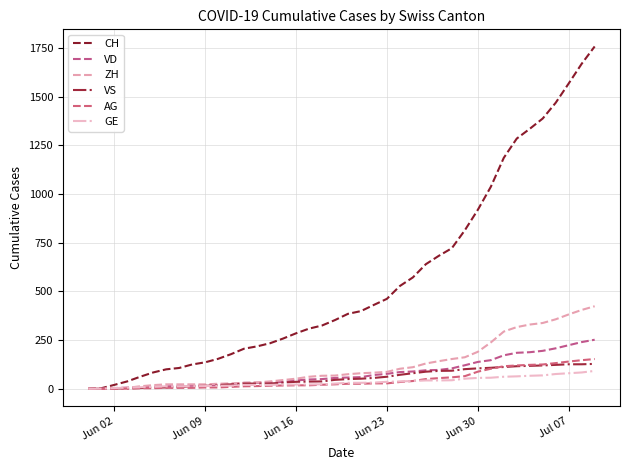

What are all the series names shown in the legend?

CH, VD, ZH, VS, AG, GE